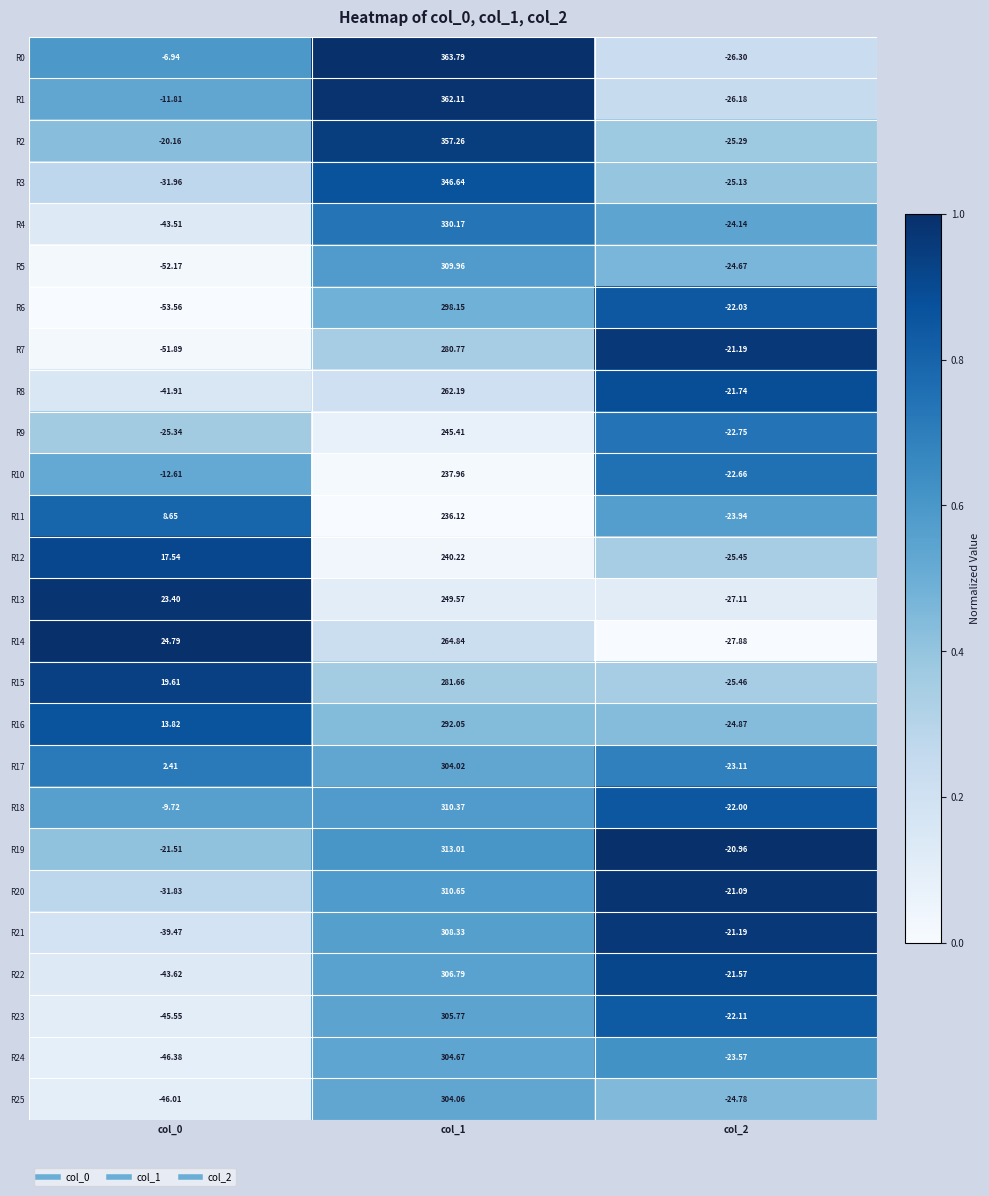

Is the value of R3 at col_1 greater than the value of R4 at col_1?

Yes